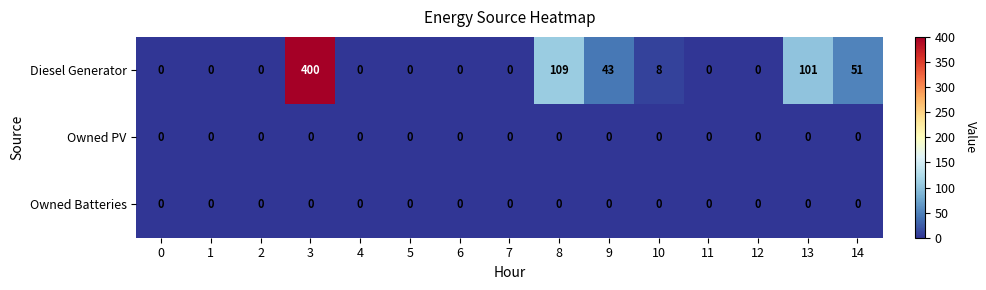

True or false: Diesel Generator has a value of 0 at 6.

True